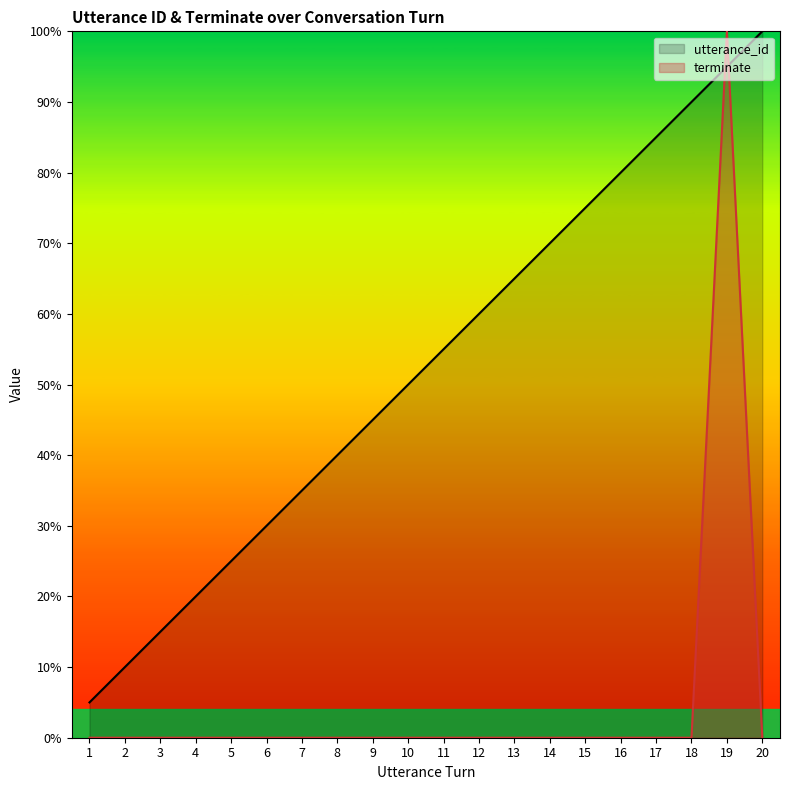

The value of terminate at 6 is 0.0. True or false?

True